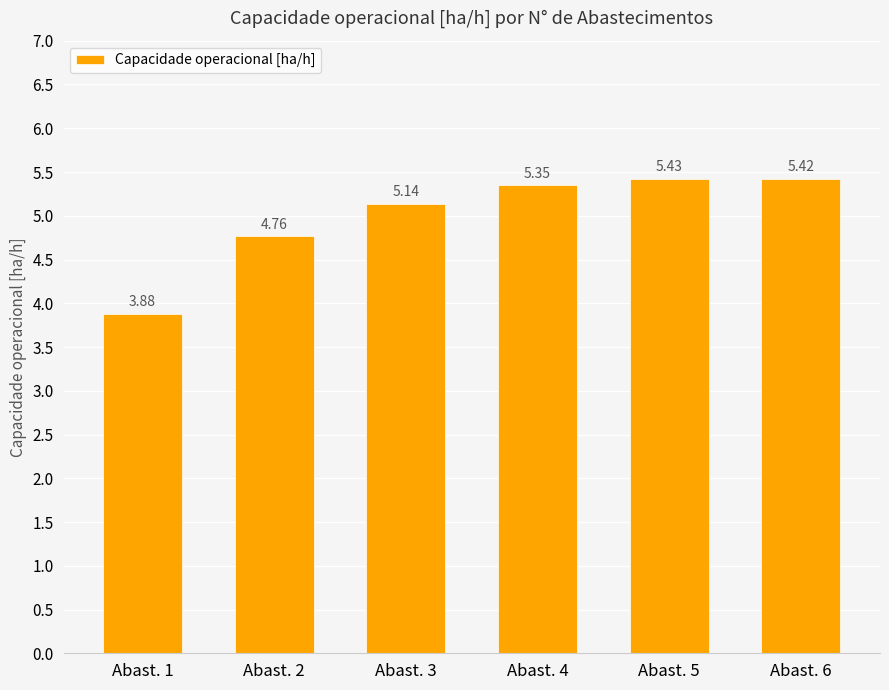

What is the difference between the second highest and minimum values?

1.5